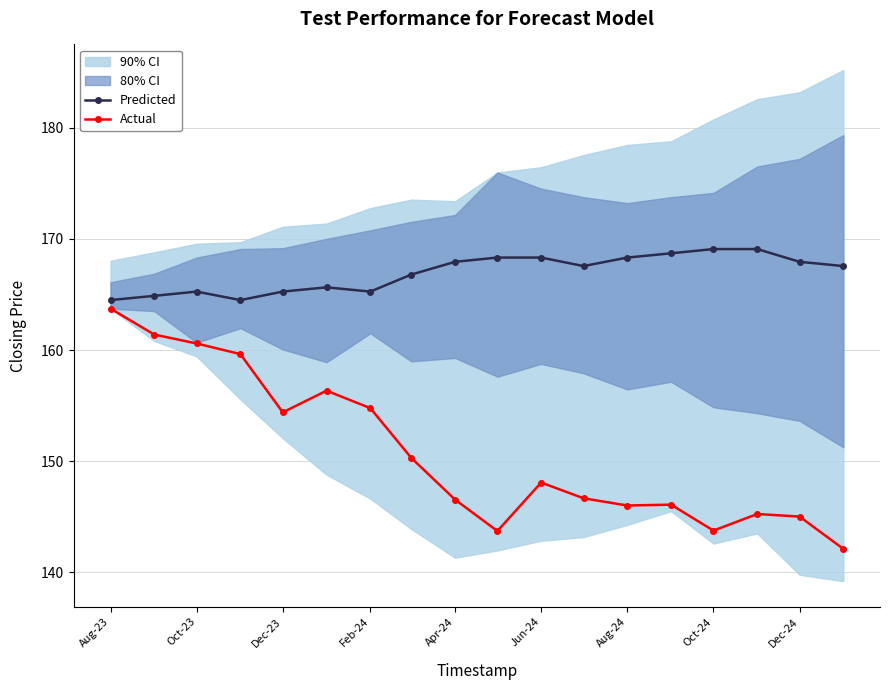

What is the lowest value of the Actual series?

142.1